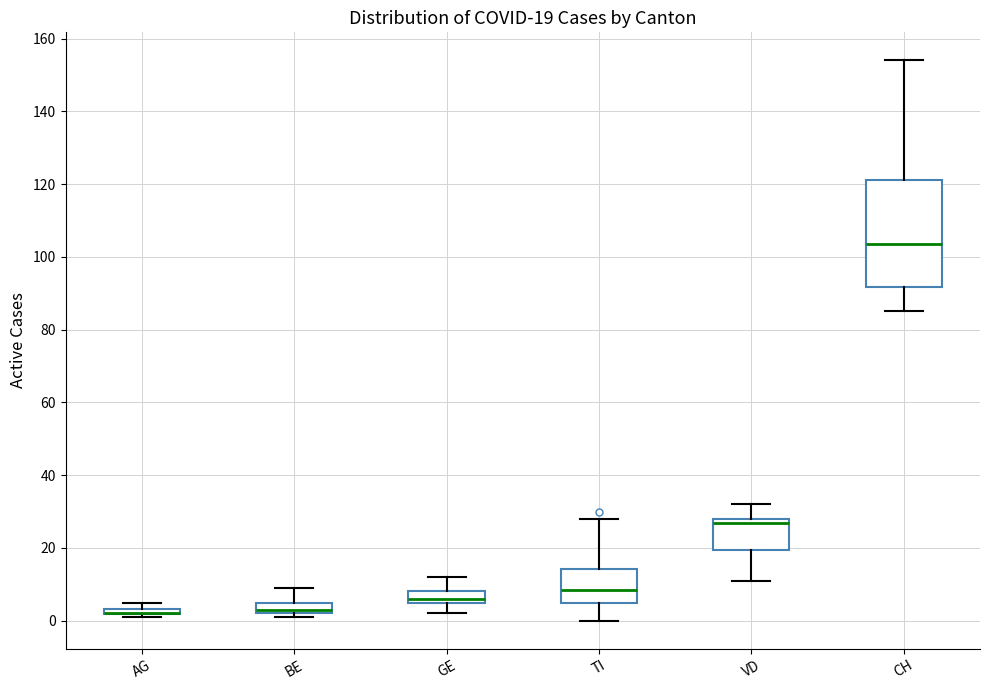

Comparing the boxes themselves (not the whiskers), which one is the tallest?

CH